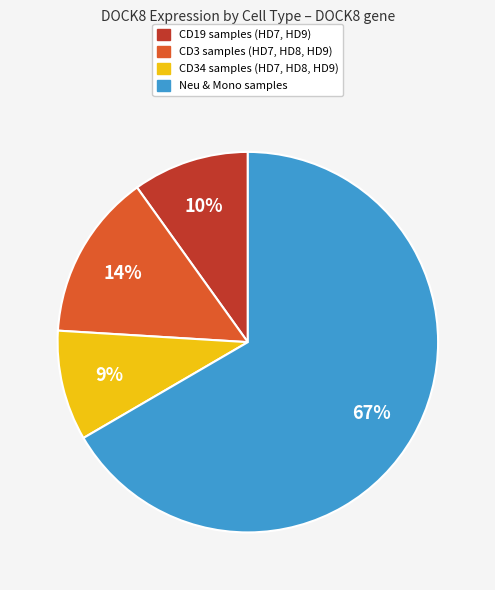

To the nearest percent, what is the average slice percentage?

25%